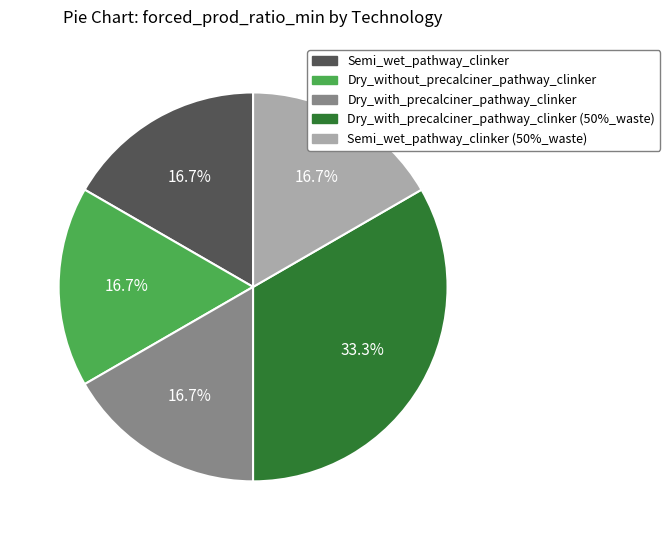

Which category has the biggest portion of the pie?

Dry_with_precalciner_pathway_clinker (50%_waste)